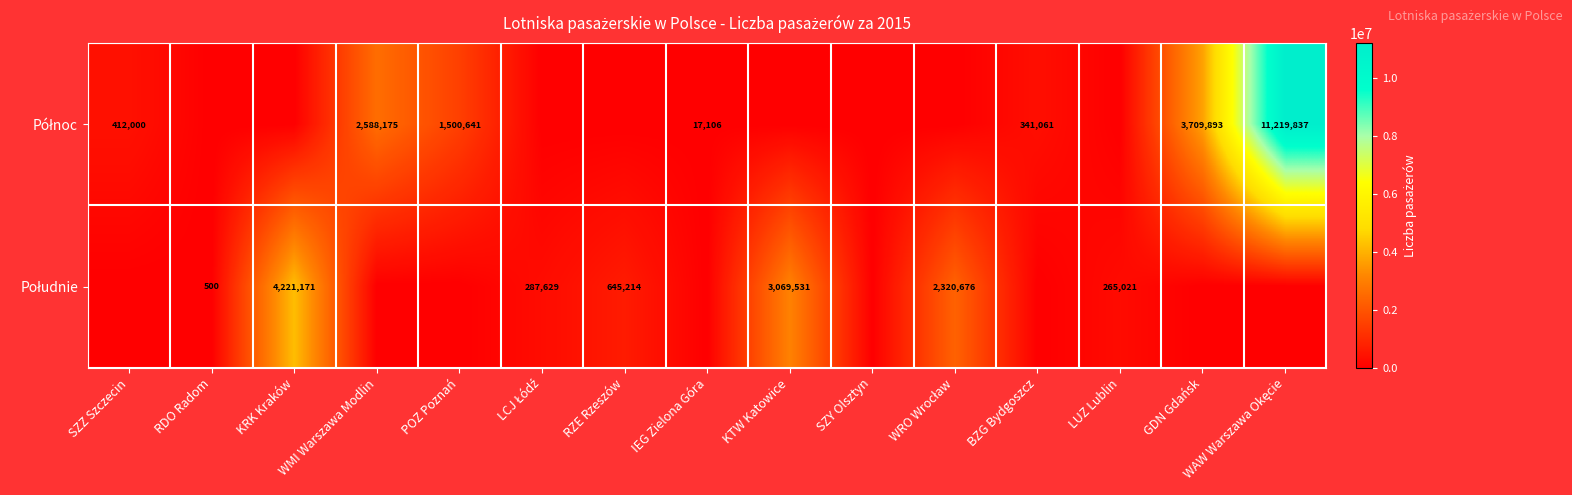

The value of Południe at KTW Katowice is 845386. True or false?

False